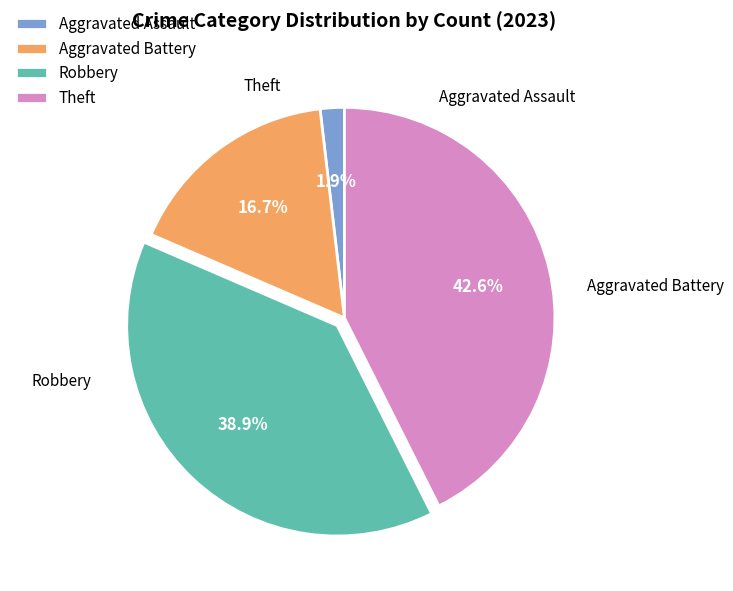

Which has a higher value, Theft or Aggravated Battery?

Theft